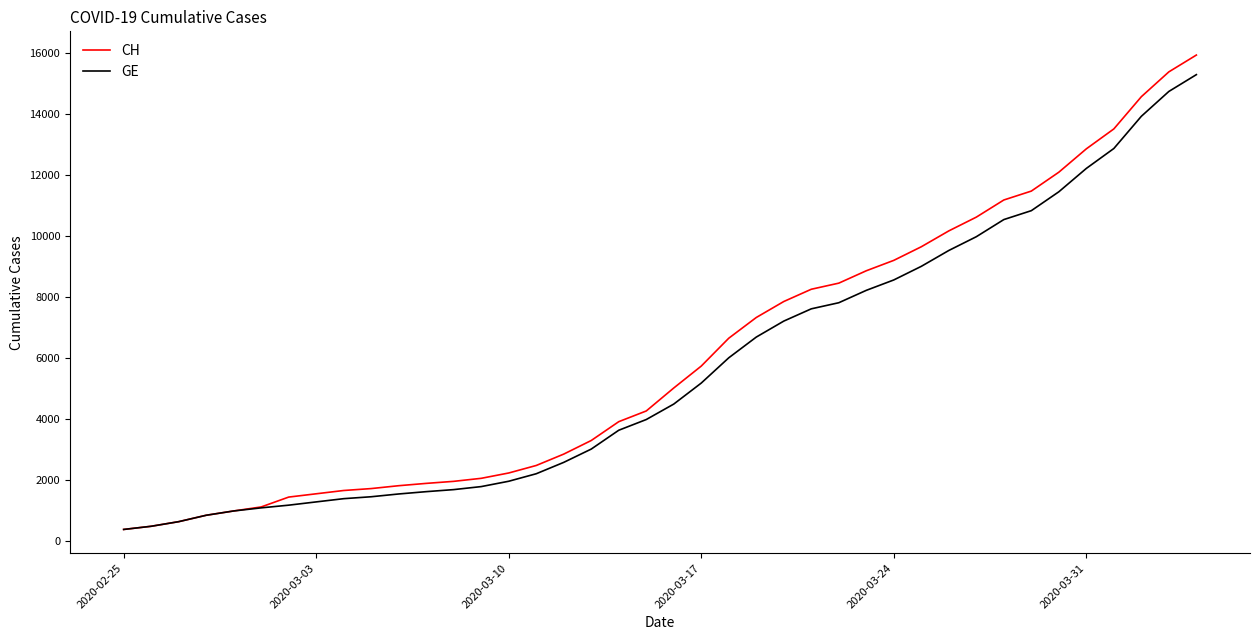

Which series has the widest spread of values?

CH